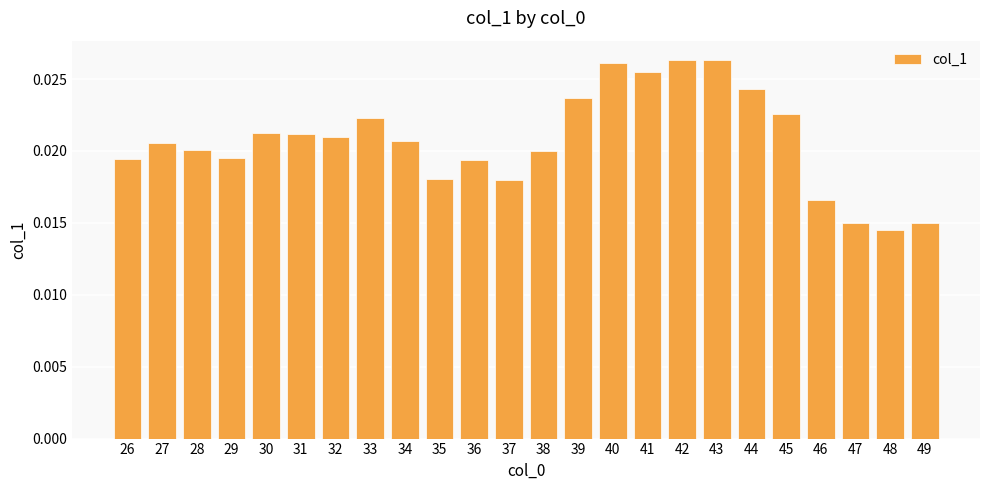

Are the bars horizontal?

No